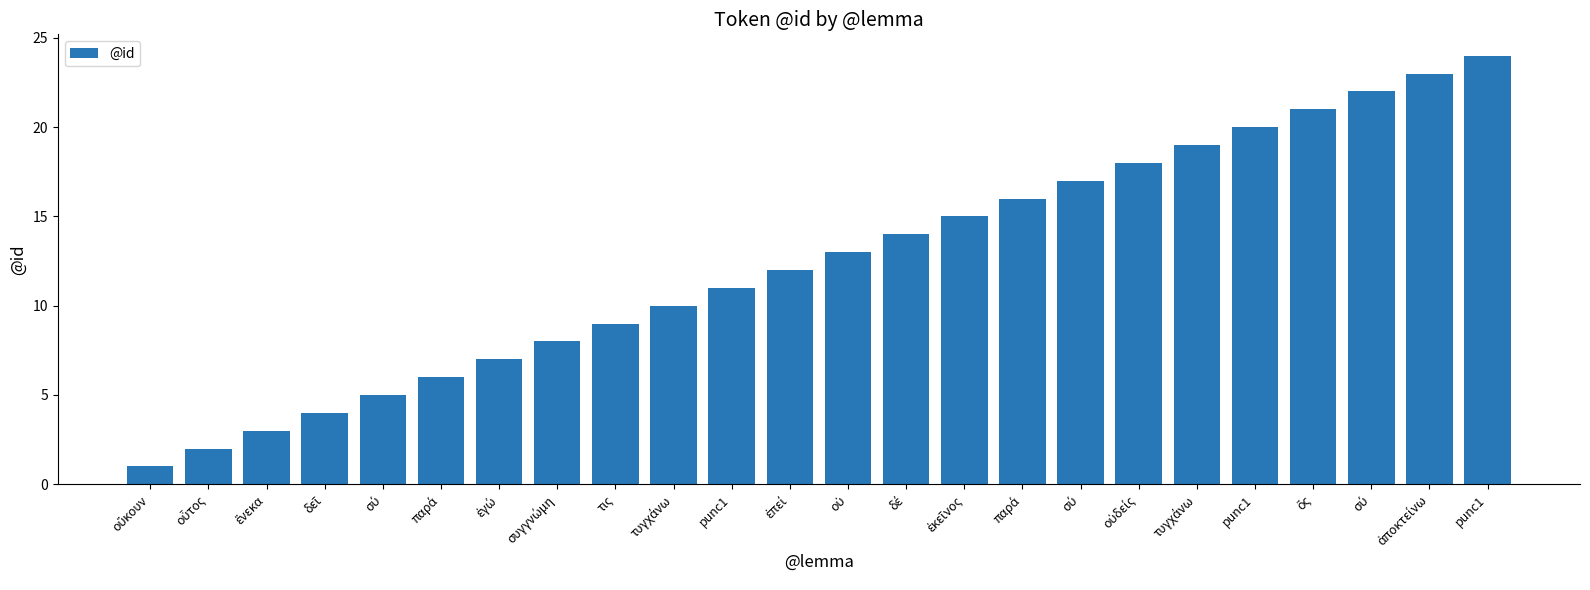

What is the average value?

12